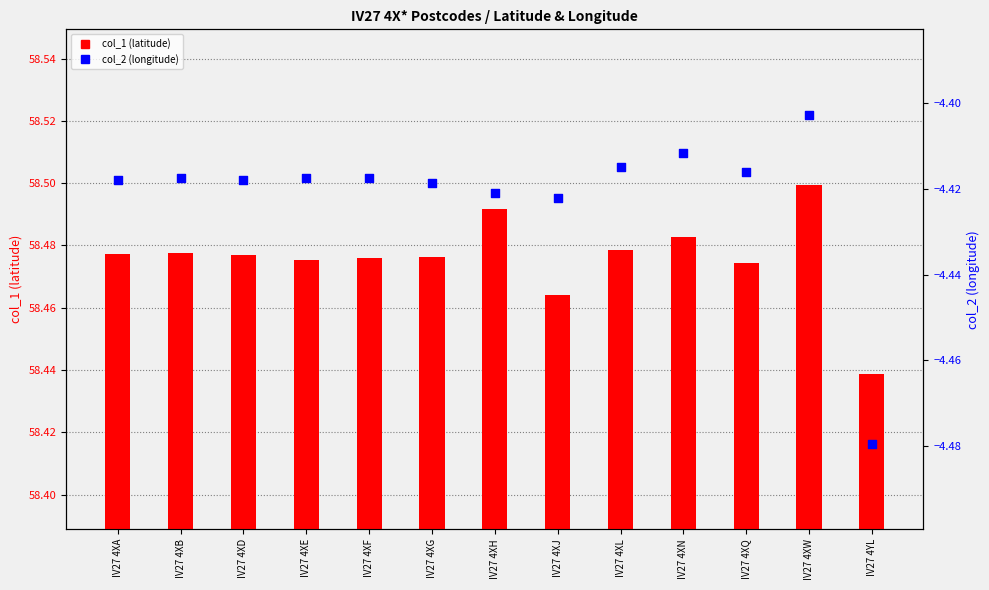

Which series has the widest spread of Y values?

col_2 (longitude)